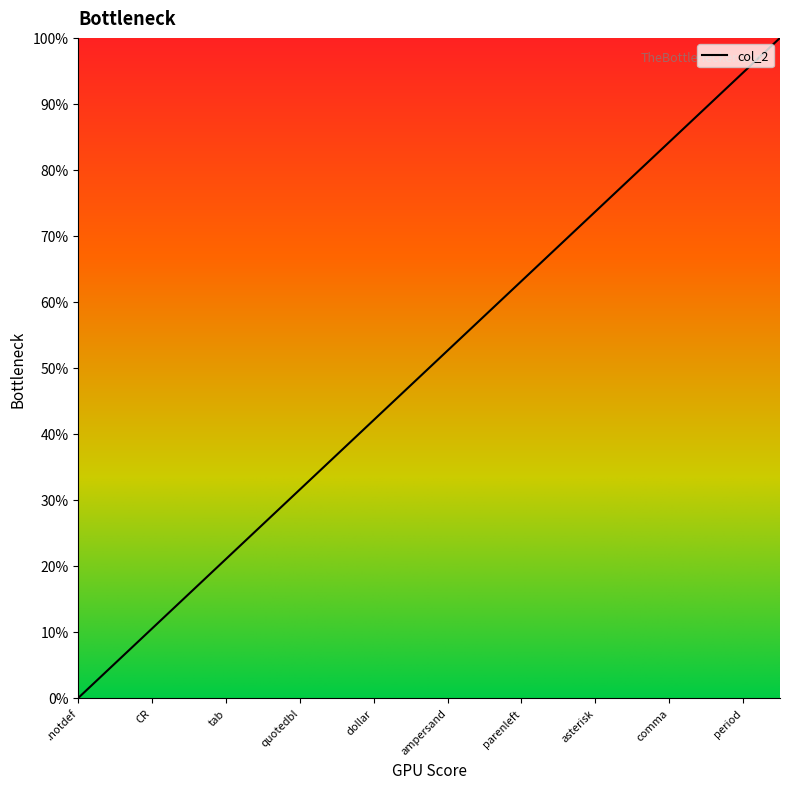

How many lines are shown in the chart?

1